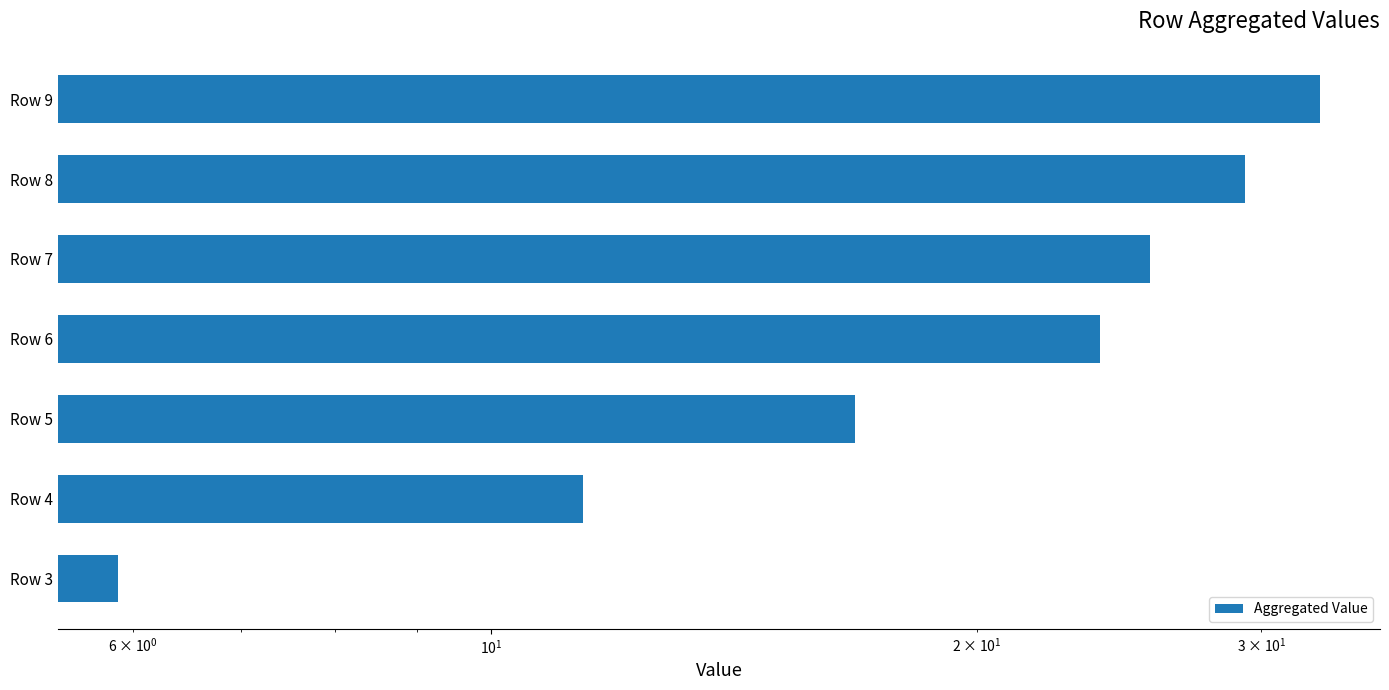

What is the change in value from Row 4 to Row 5?

+5.4